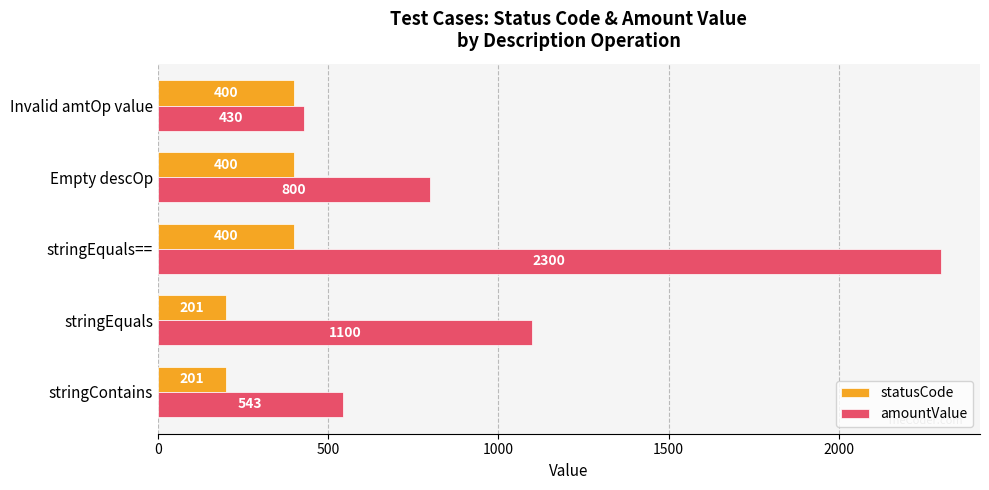

Which series has the widest spread of values?

amountValue